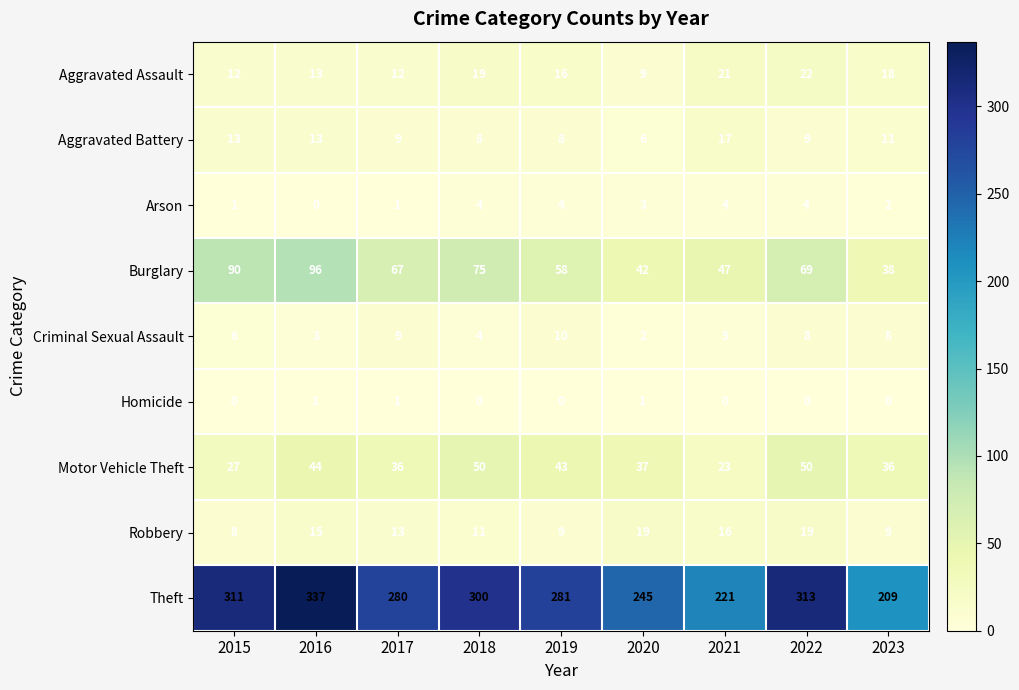

What is the difference between the highest and lowest values at 2020?

244